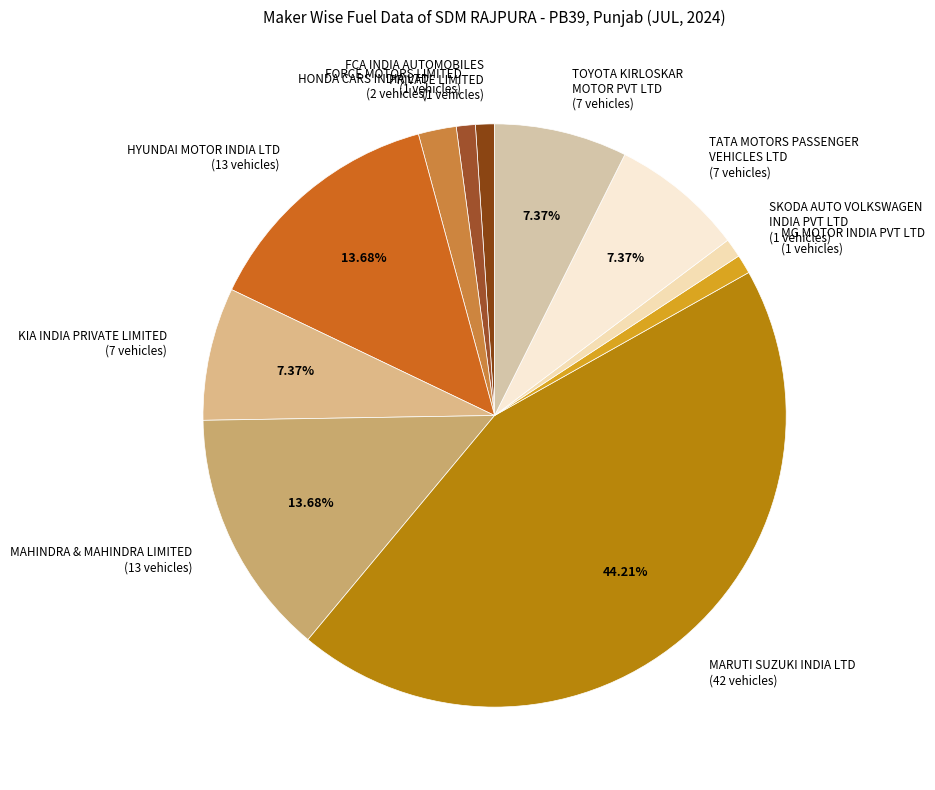

Approximately how many times larger is the value at HONDA CARS INDIA LTD (2 vehicles) compared to KIA INDIA PRIVATE LIMITED (7 vehicles)?

0.3